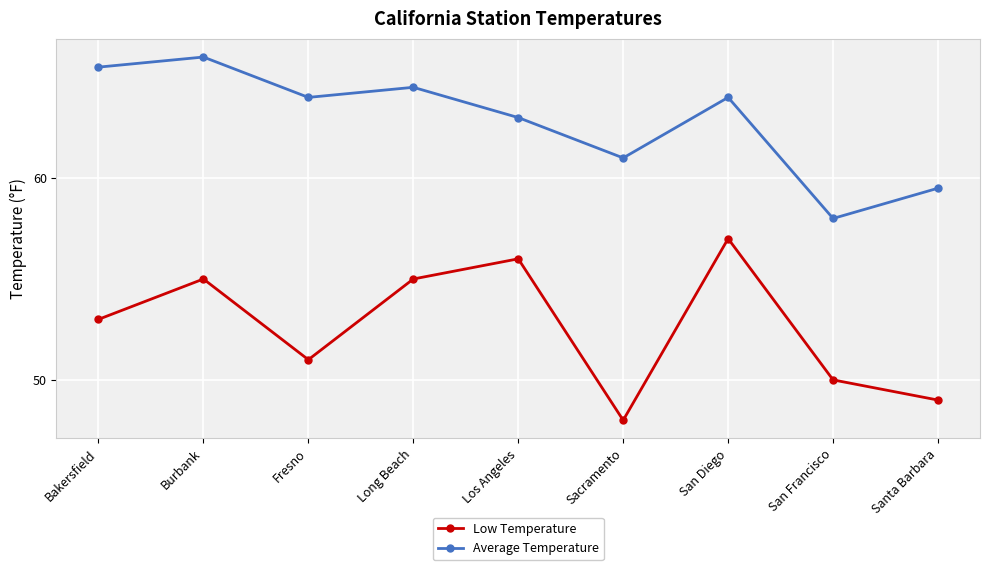

True or false: Low Temperature and Average Temperature cross at least once.

False